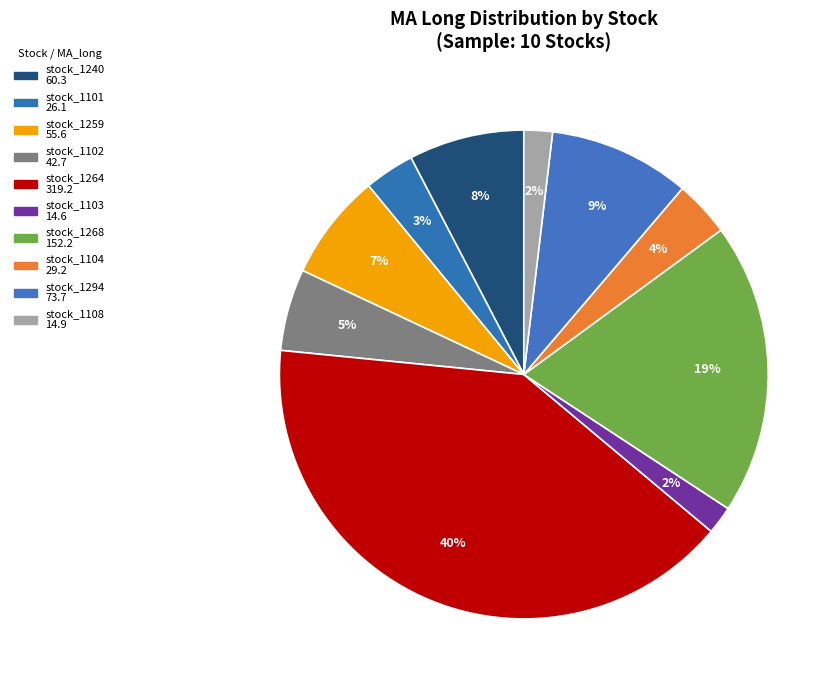

How many slices are in this pie chart?

10